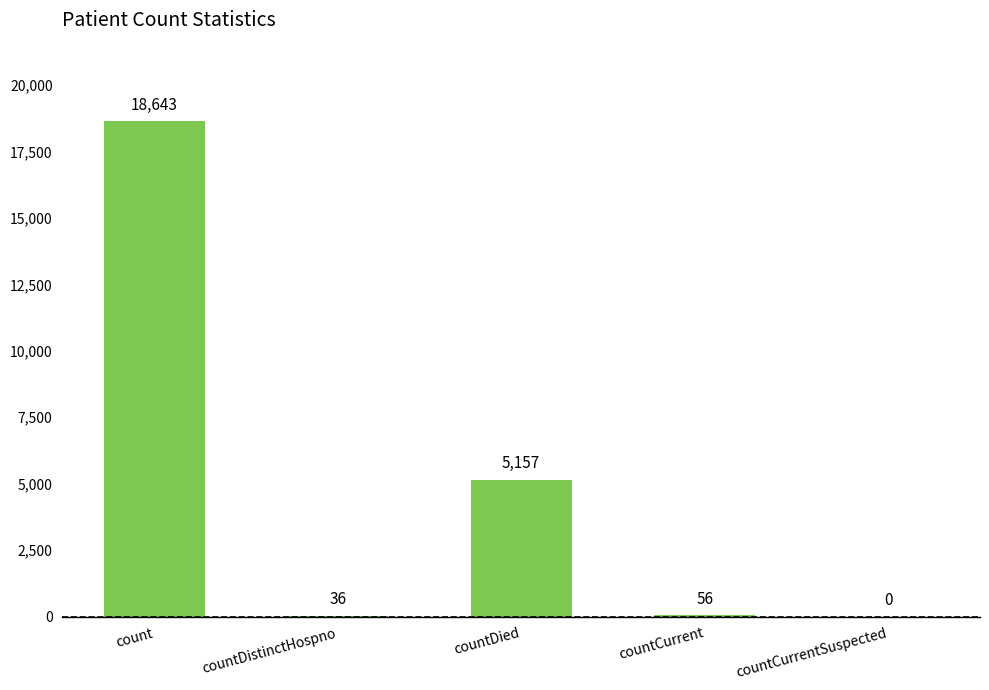

How many data points does each series have?

5